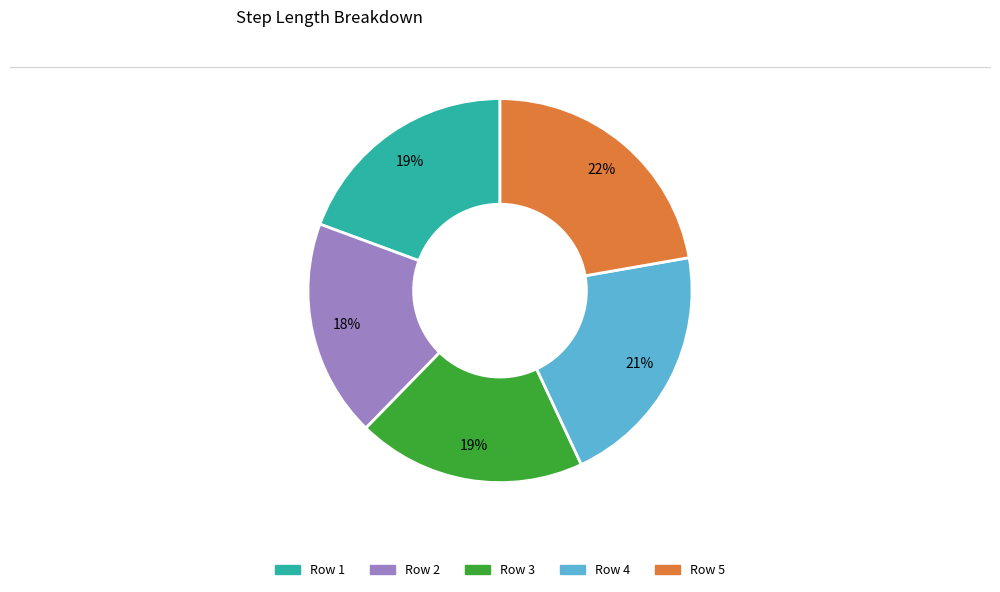

Is there a majority slice in this chart?

No